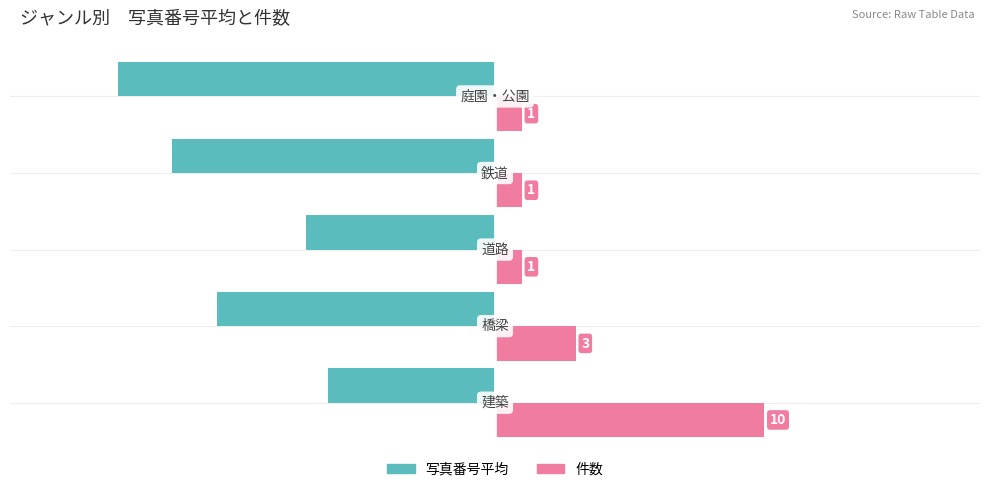

How many 件数 values are between 1 and 3?

4